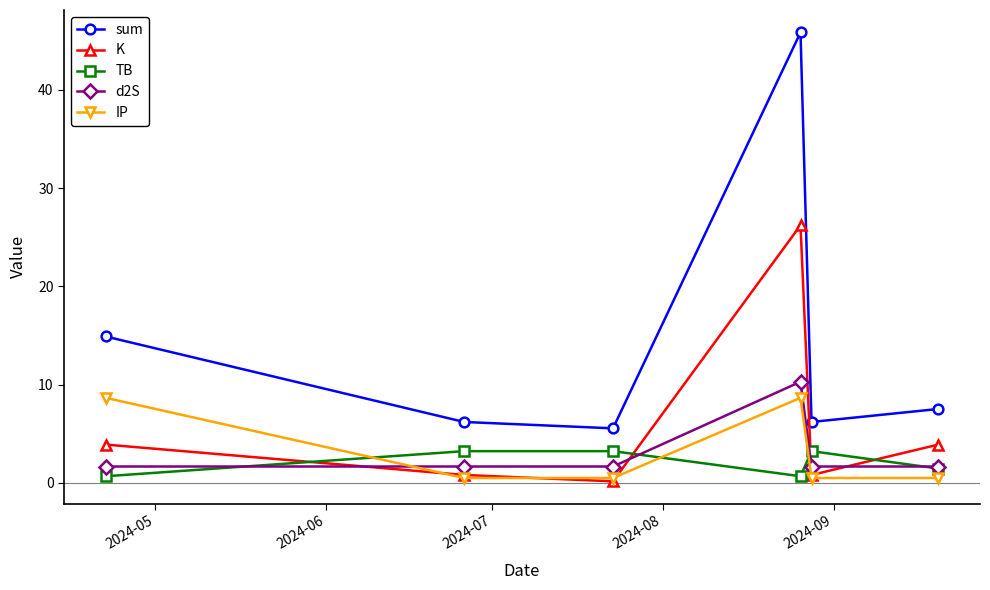

How many interior local peaks does the IP series have?

1